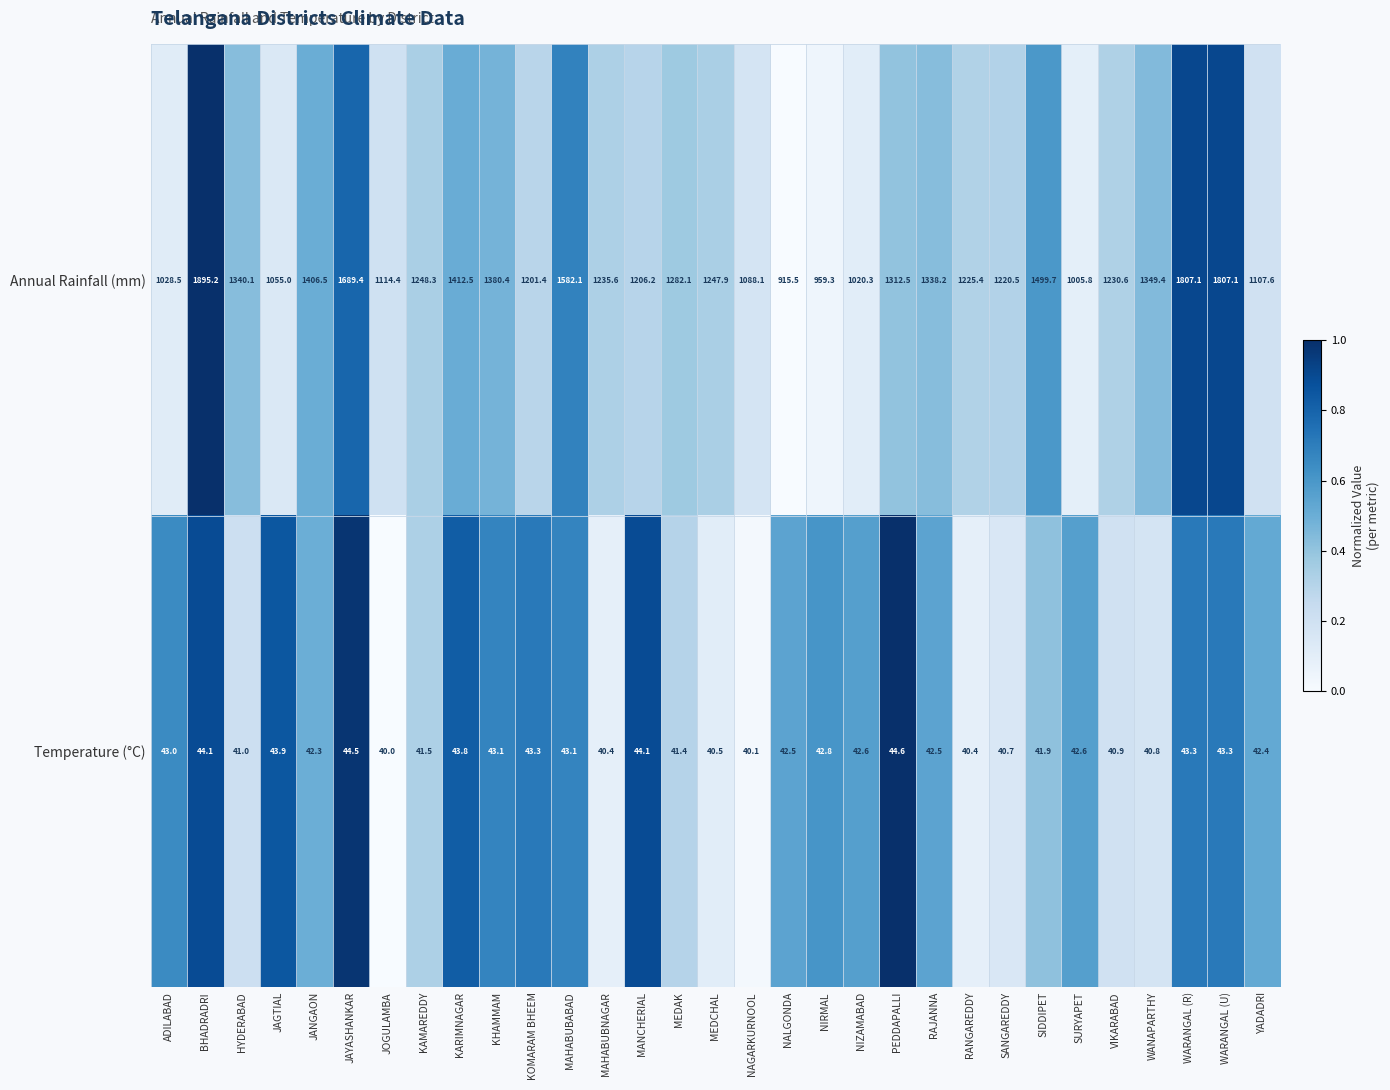

Which series changed the most between KHAMMAM and PEDDAPALLI?

Annual Rainfall (mm)